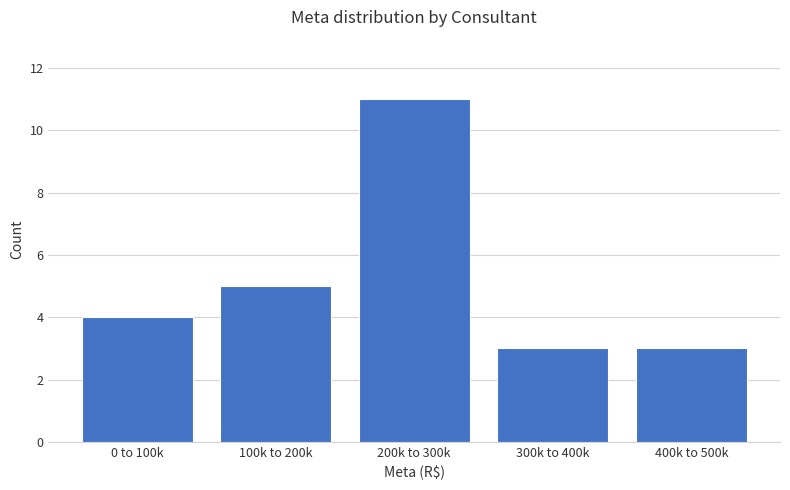

Reading left to right, what are all the values shown in this chart?

0 to 100k=4	100k to 200k=5	200k to 300k=11	300k to 400k=3	400k to 500k=3